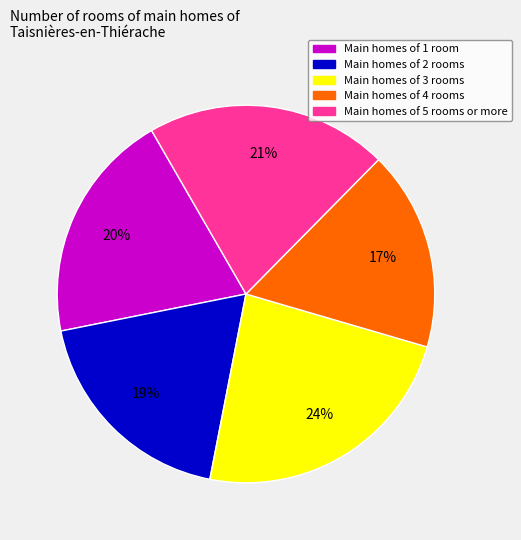

Does any single category account for the majority?

No